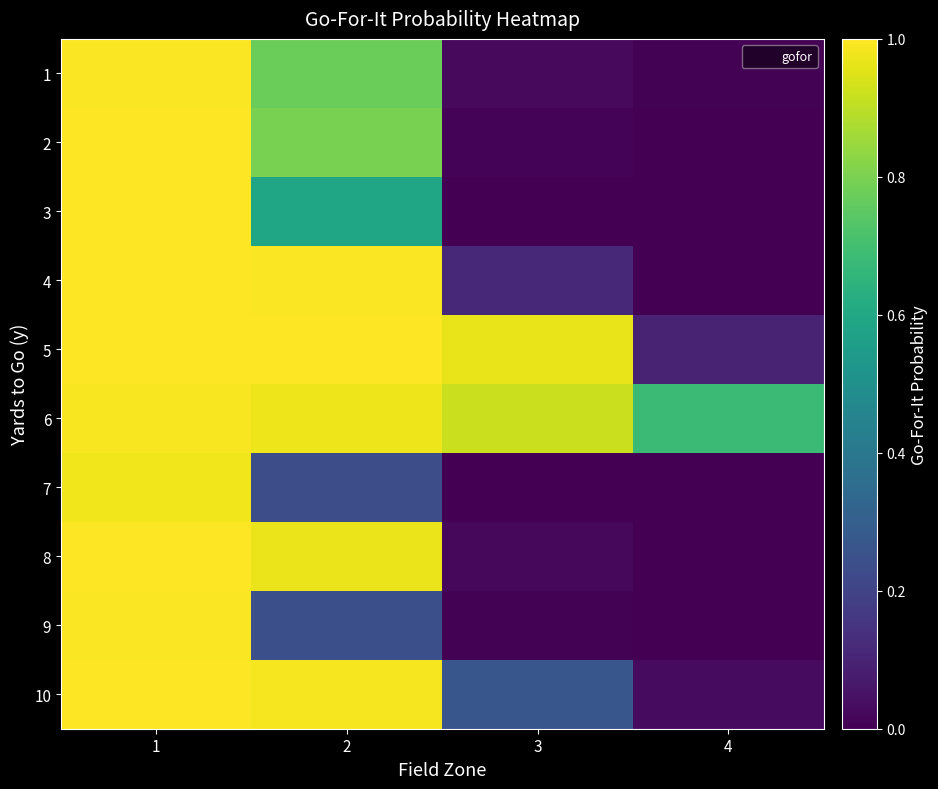

Count the number of categories in the chart.

4